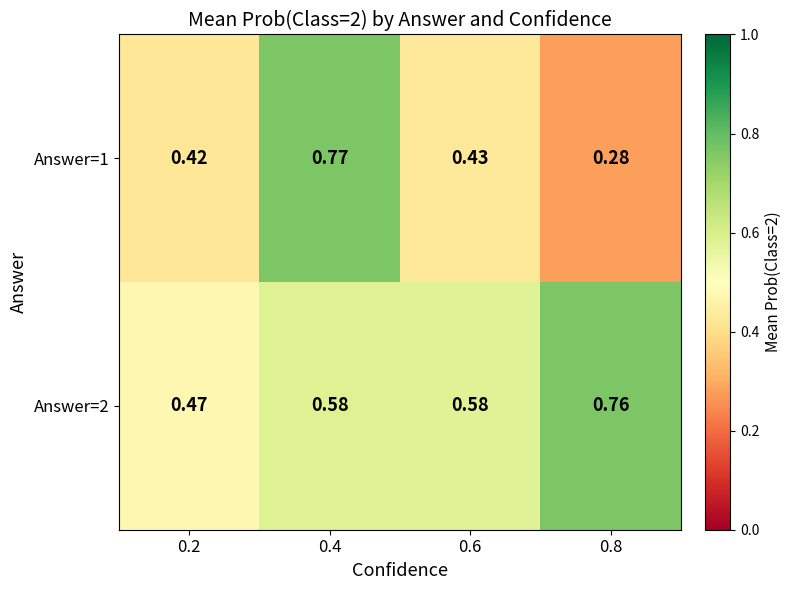

Which series has the largest total across all categories?

Answer=2